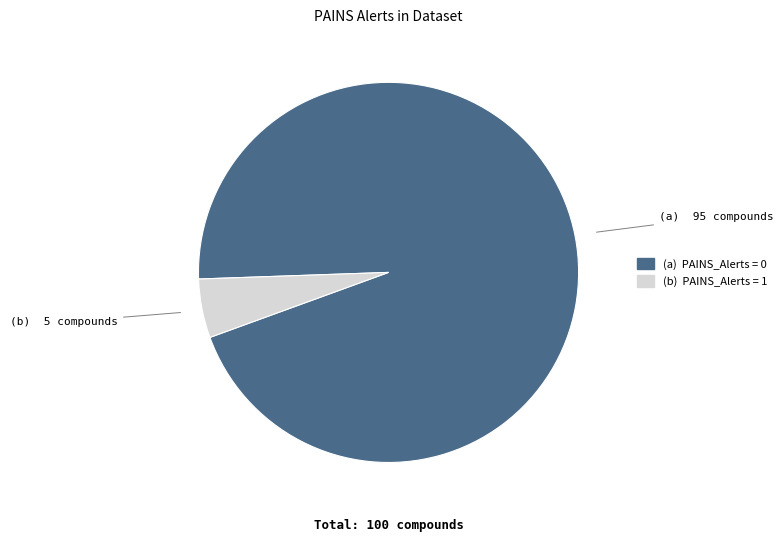

Does any single category account for the majority?

Yes